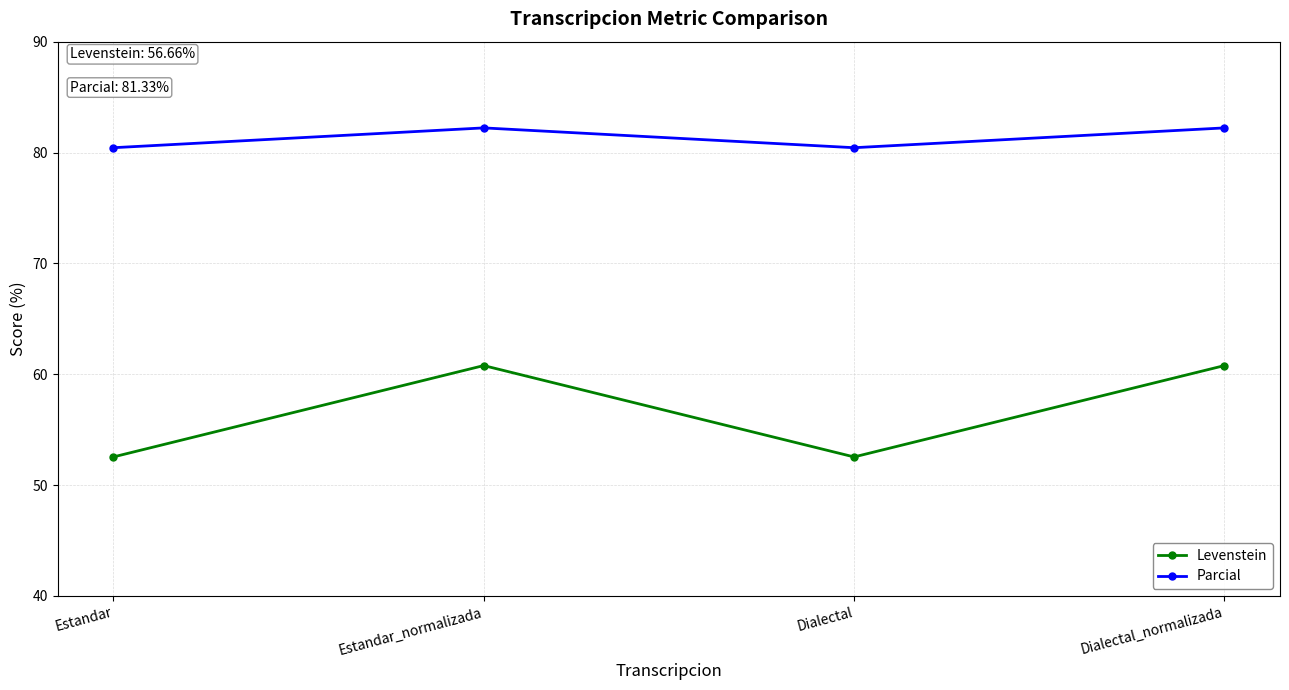

What is the average value of the Levenstein series?

56.7